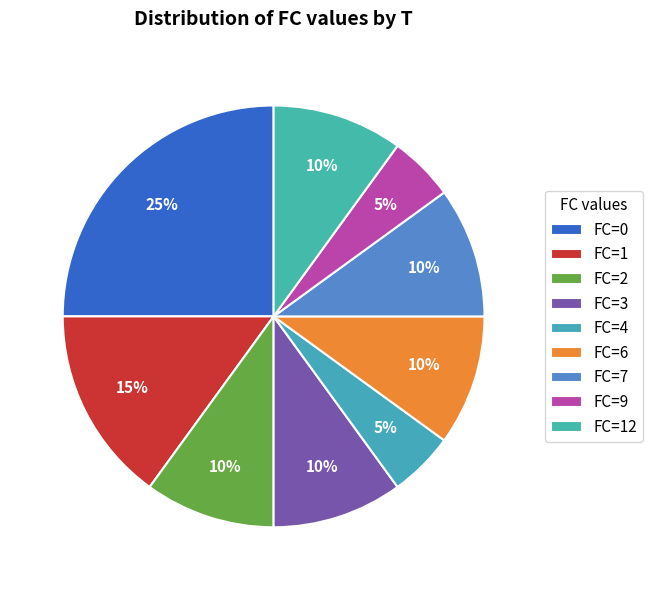

Count the number of slices in the pie.

9